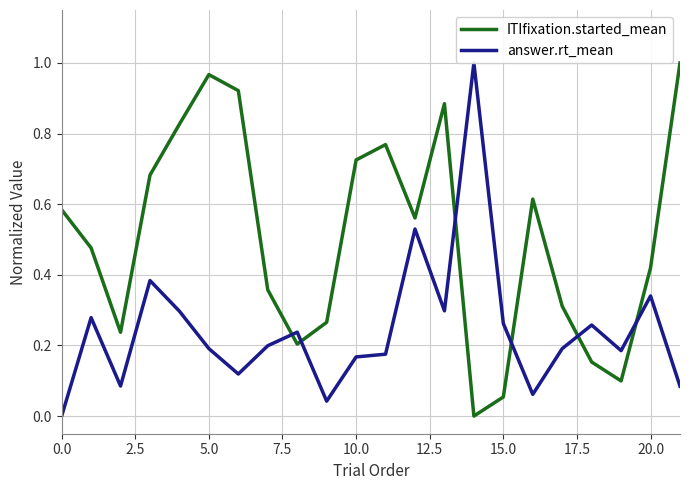

True or false: ITIfixation.started_mean has a value of 0.4 at 0.0.

False